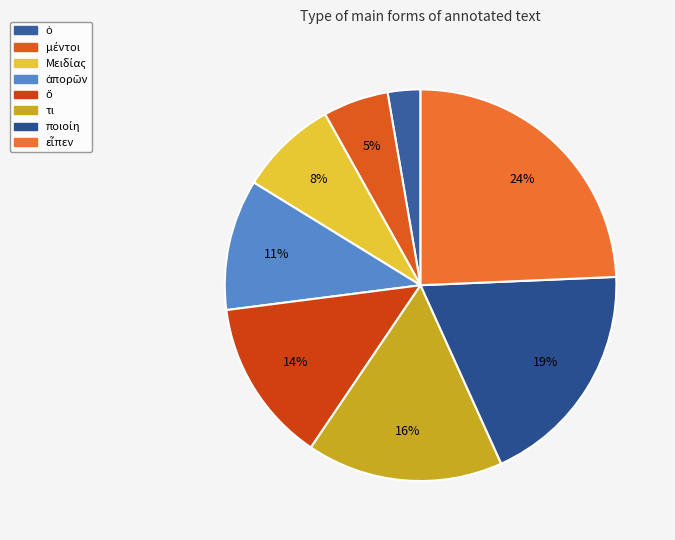

Which slice is the smallest?

ὁ